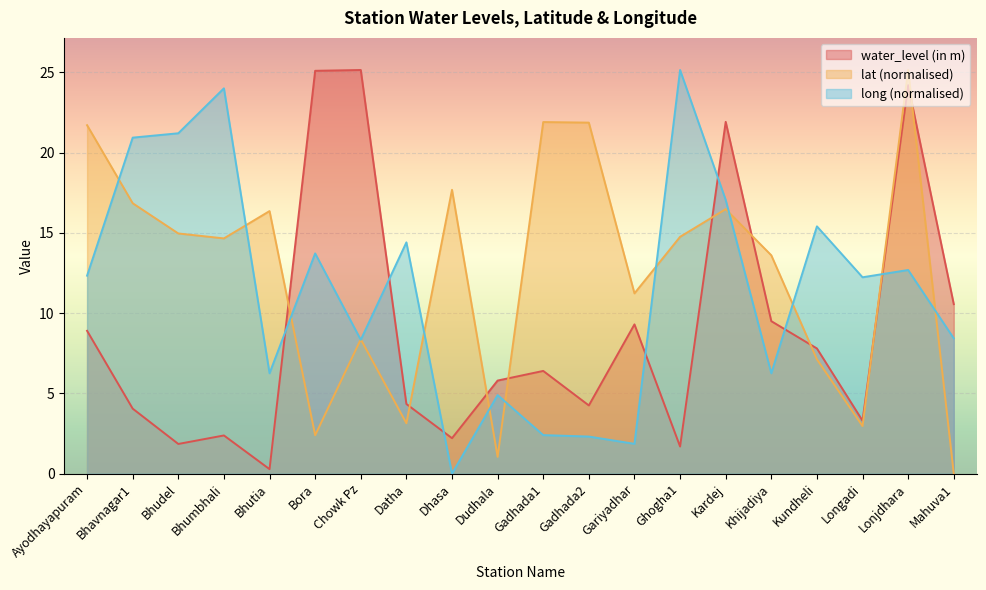

Which category has the highest value in the water_level (in m) series?

Chowk Pz